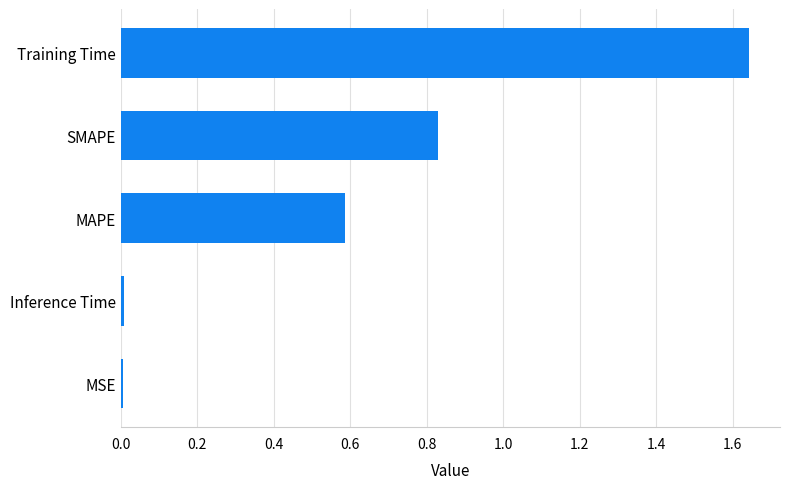

Which category has the highest value across all series?

Training Time